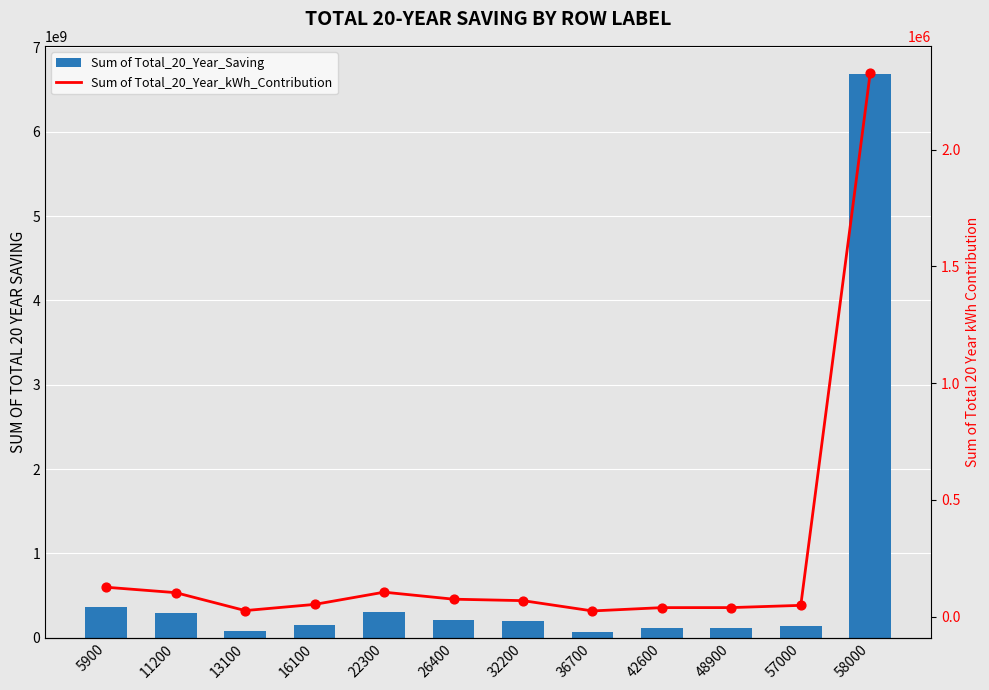

Is the value of Sum of Total_20_Year_kWh_Contribution at 58000 greater than the value of Sum of Total_20_Year_Saving at 13100?

No